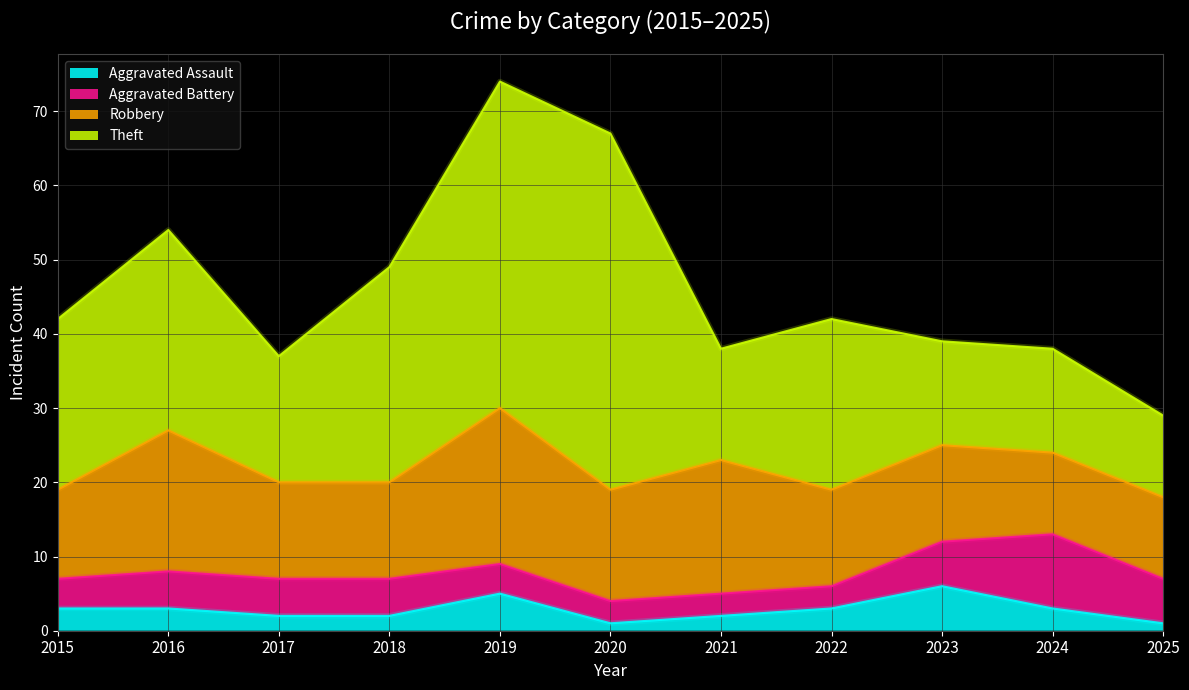

Reading right to left, extract all data points from this chart.

Aggravated Assault: 2025=1	2024=3	2023=6	2022=3	2021=2	2020=1	2019=5	2018=2	2017=2	2016=3	2015=3
Aggravated Battery: 2025=6	2024=10	2023=6	2022=3	2021=3	2020=3	2019=4	2018=5	2017=5	2016=5	2015=4
Robbery: 2025=11	2024=11	2023=13	2022=13	2021=18	2020=15	2019=21	2018=13	2017=13	2016=19	2015=12
Theft: 2025=11	2024=14	2023=14	2022=23	2021=15	2020=48	2019=44	2018=29	2017=17	2016=27	2015=23